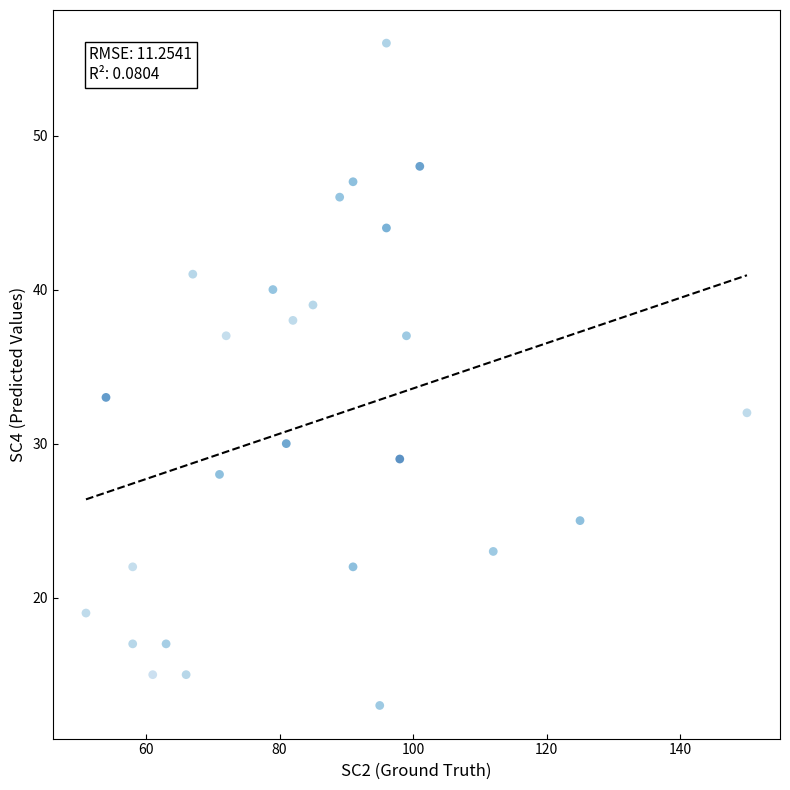

What Y value in the scatter plot is closest to 34?

33